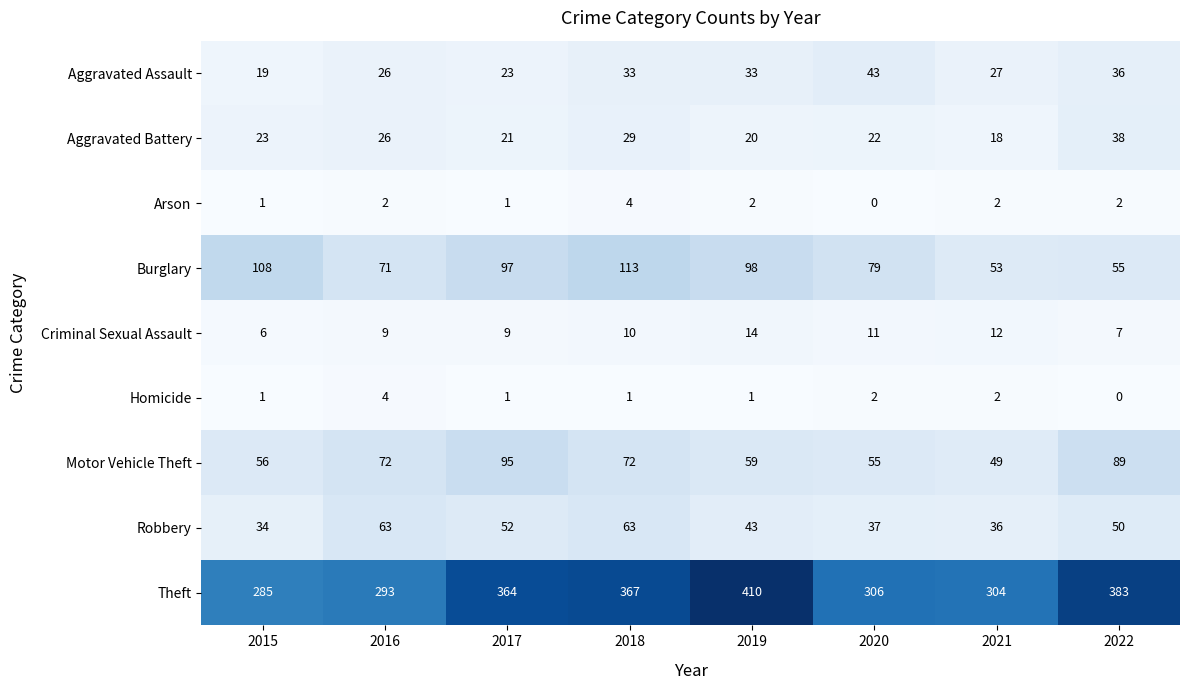

At which category does the chart reach its peak across all series?

2019